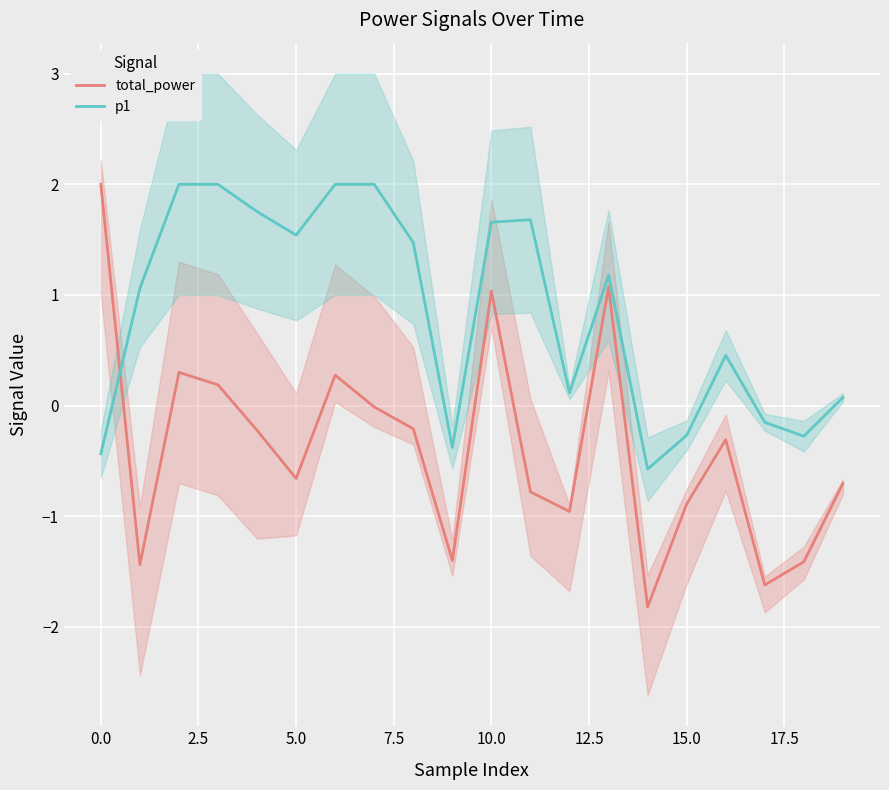

What is the sum of the total_power values at 10 and 14?

-0.8